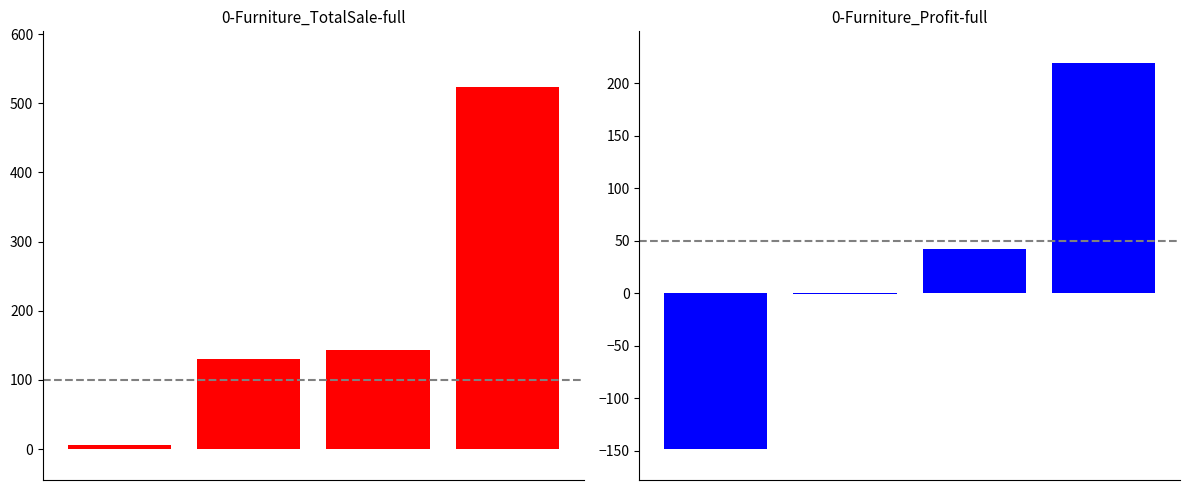

What is the difference between the maximum and minimum values in the Profit series?

367.5